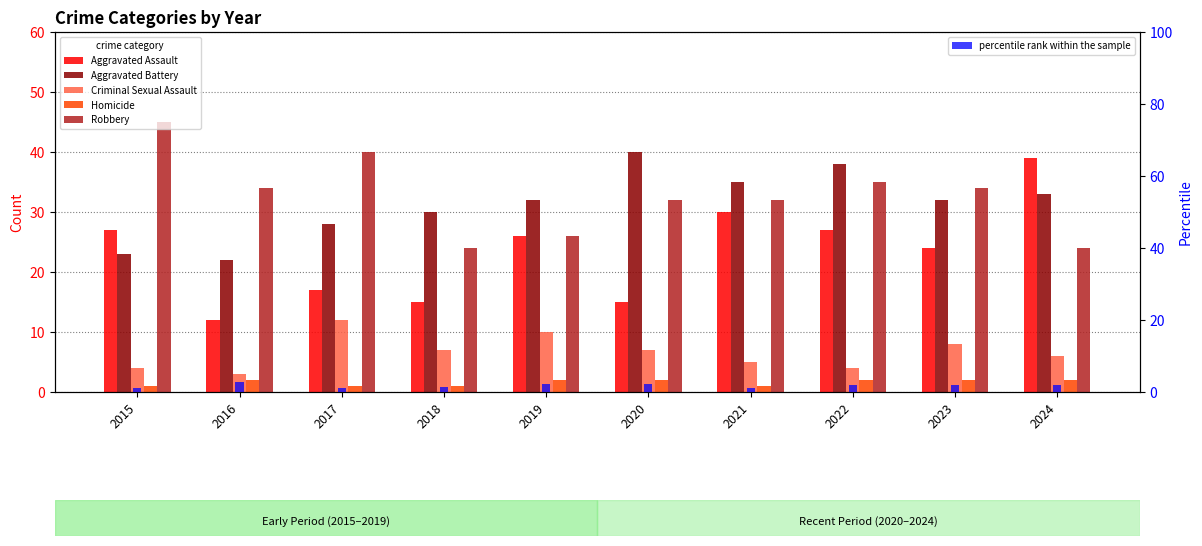

Where is Criminal Sexual Assault nearest to the value 7?

2018